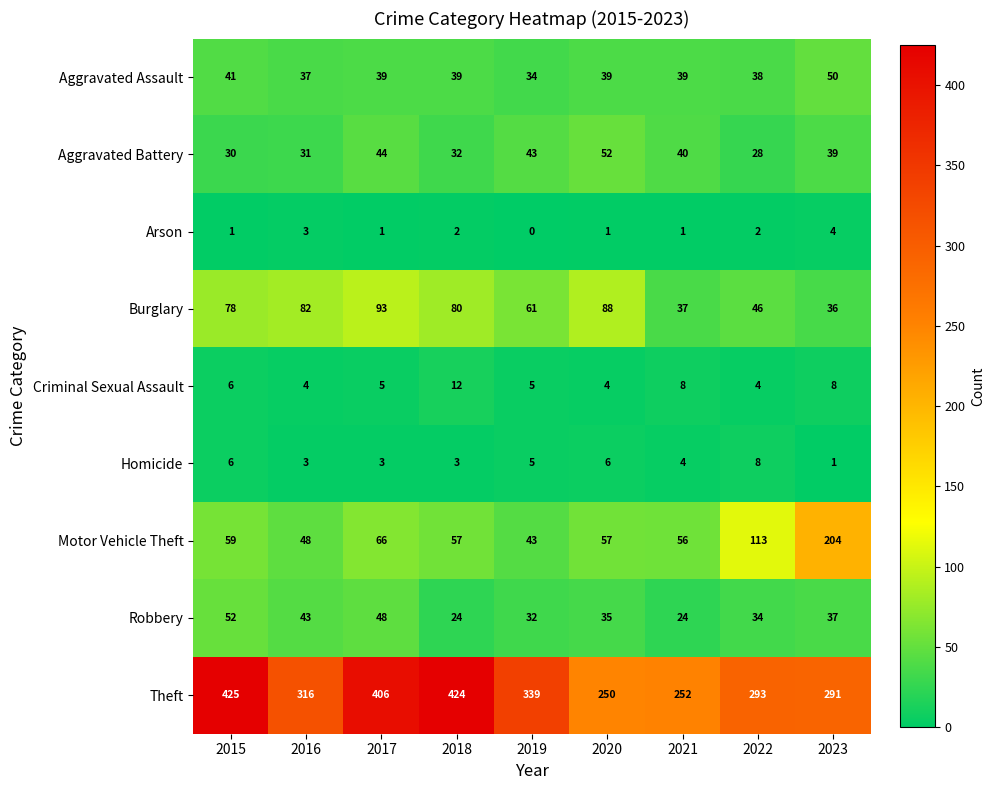

Count the number of data series in this chart.

9